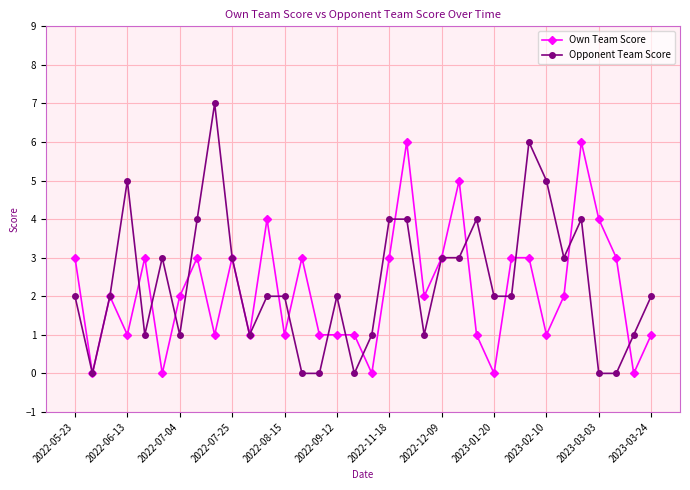

Which series has the largest total across all categories?

Opponent Team Score